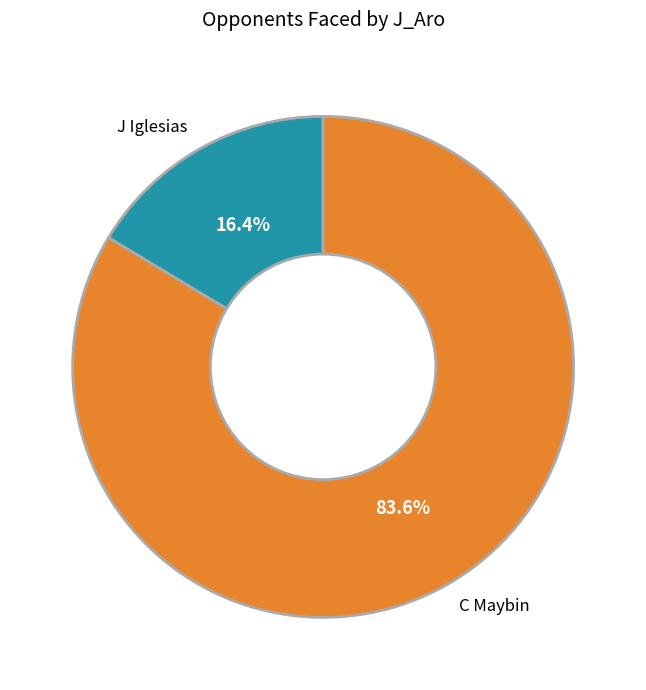

What is the total percentage of J Iglesias and C Maybin?

100.0%